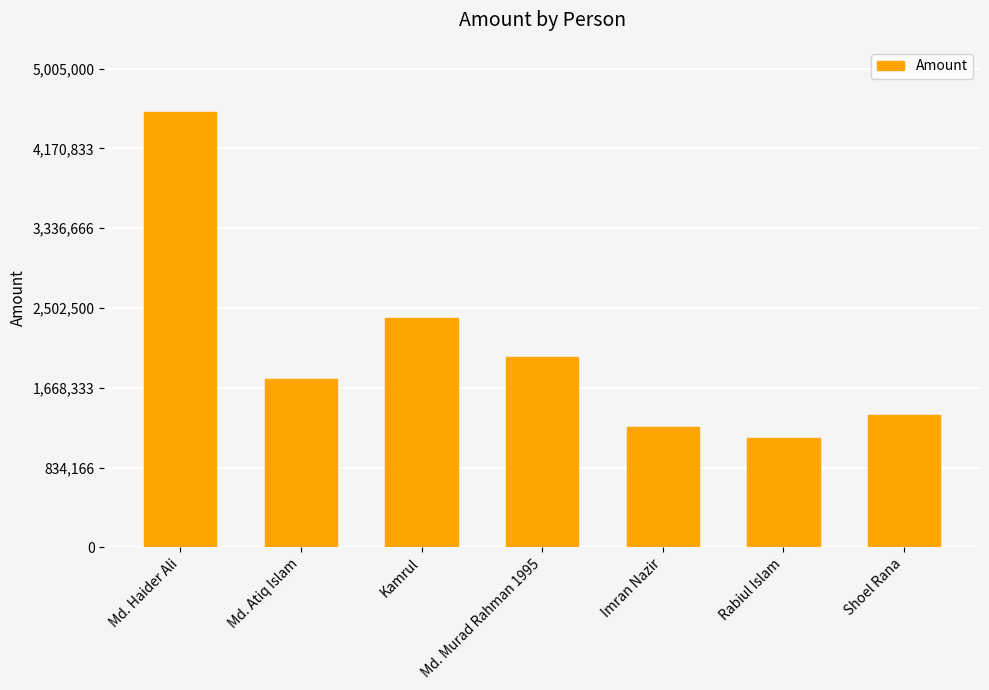

The value at Shoel Rana is 1385000. True or false?

True